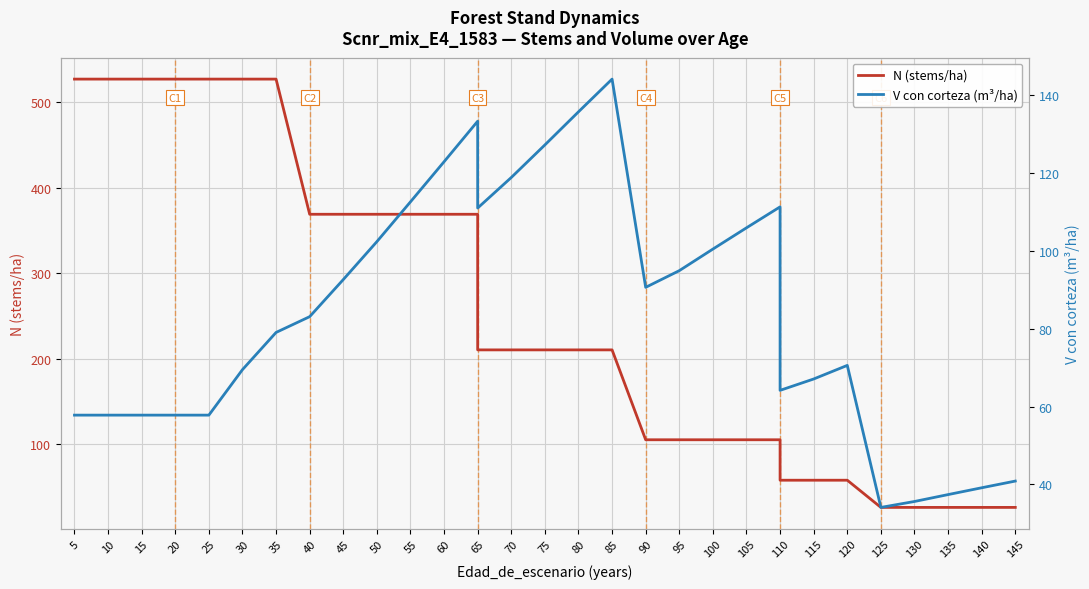

What is the highest value of the N (stems/ha) series?

527.0